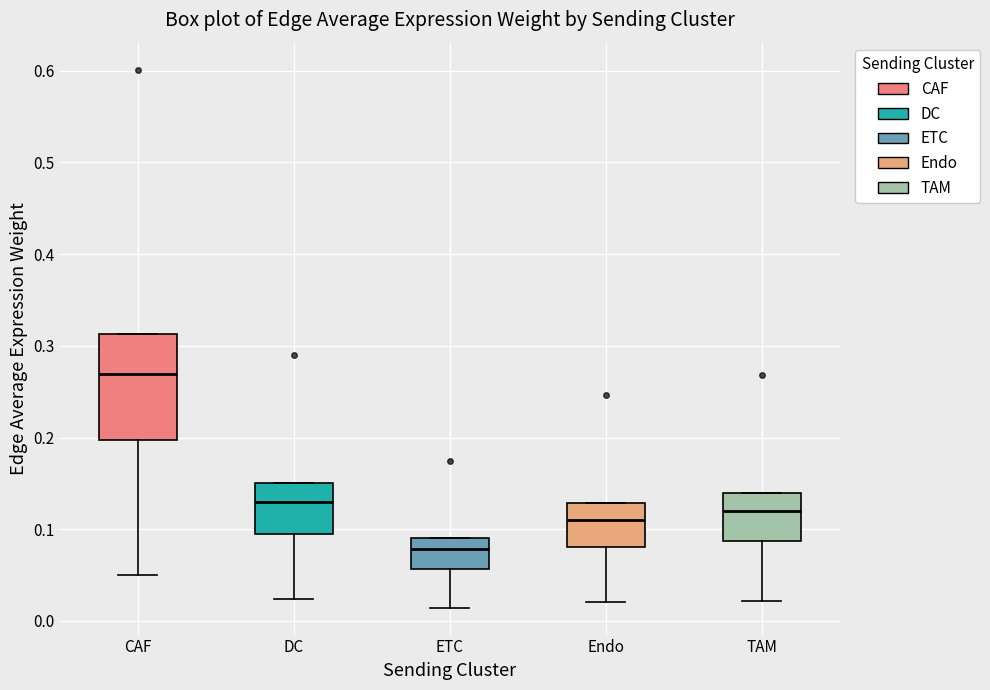

Where is the lower edge of the box for CAF on the y-axis? The values are not printed on the chart, so give them approximately, as read against the axis.

0.20